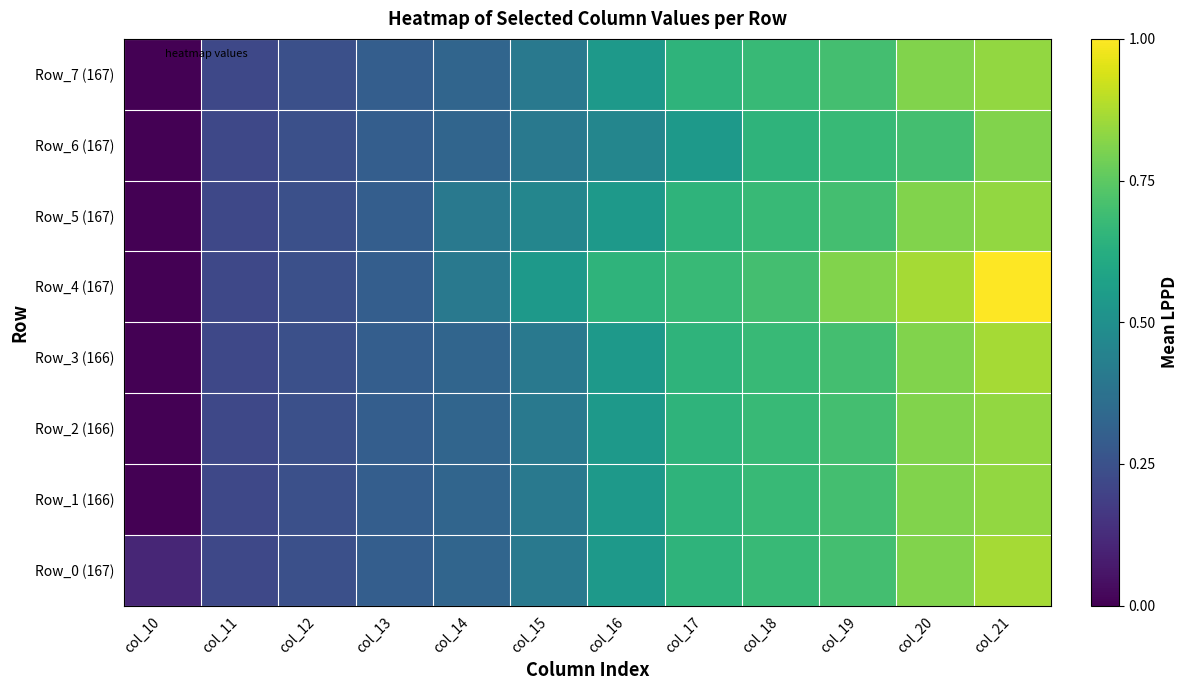

Between col_11 and col_14, which is larger?

col_14